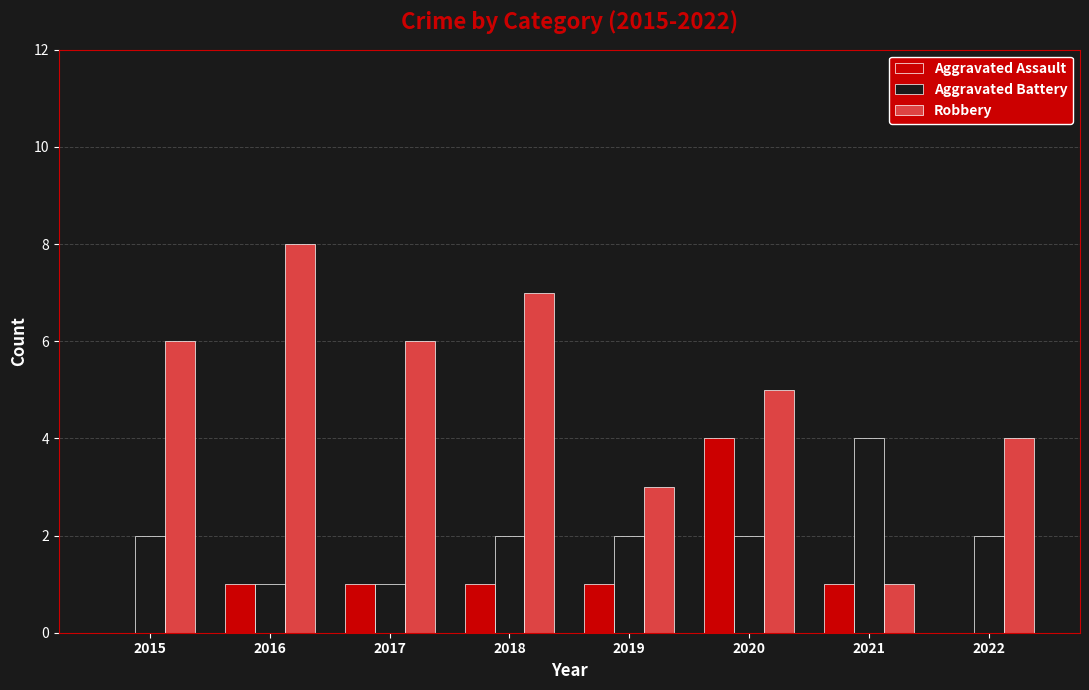

True or false: Aggravated Assault has a value of 1 at 2016.

True